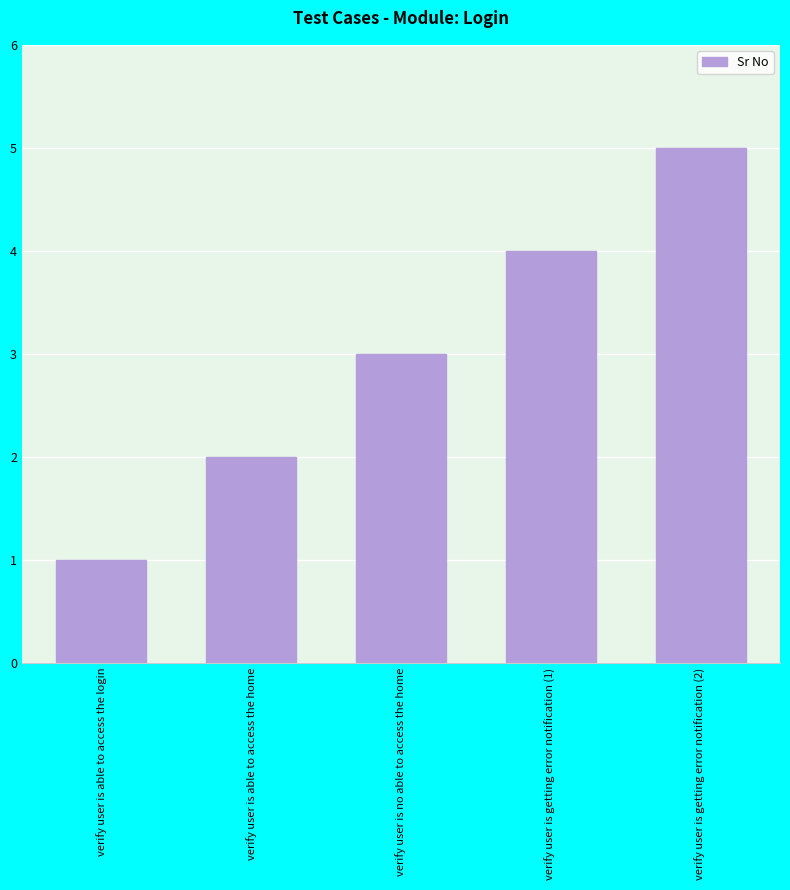

What position from the right is verify user is able to access the home?

4